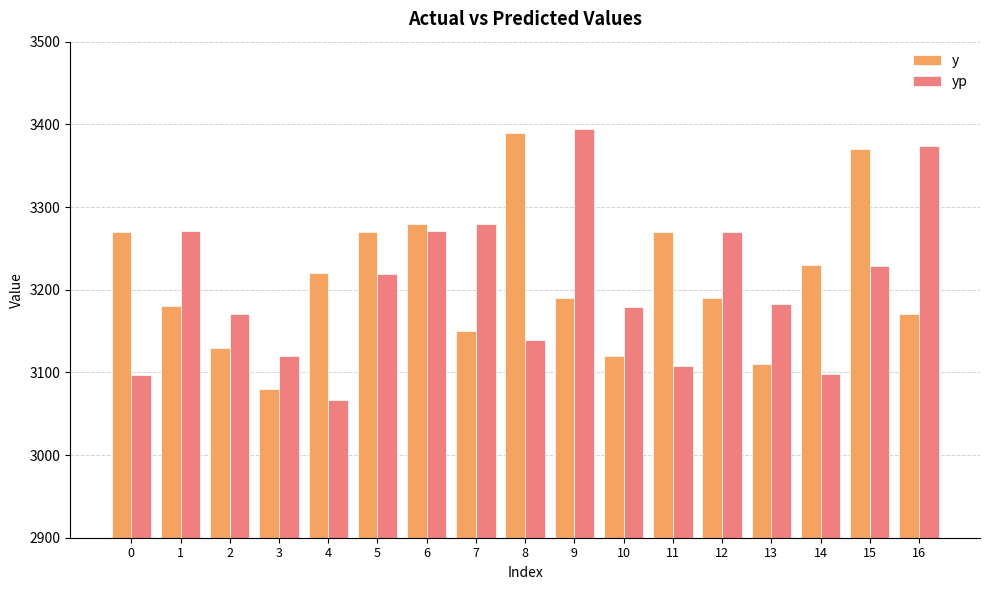

What is the highest value of the yp series?

3394.6